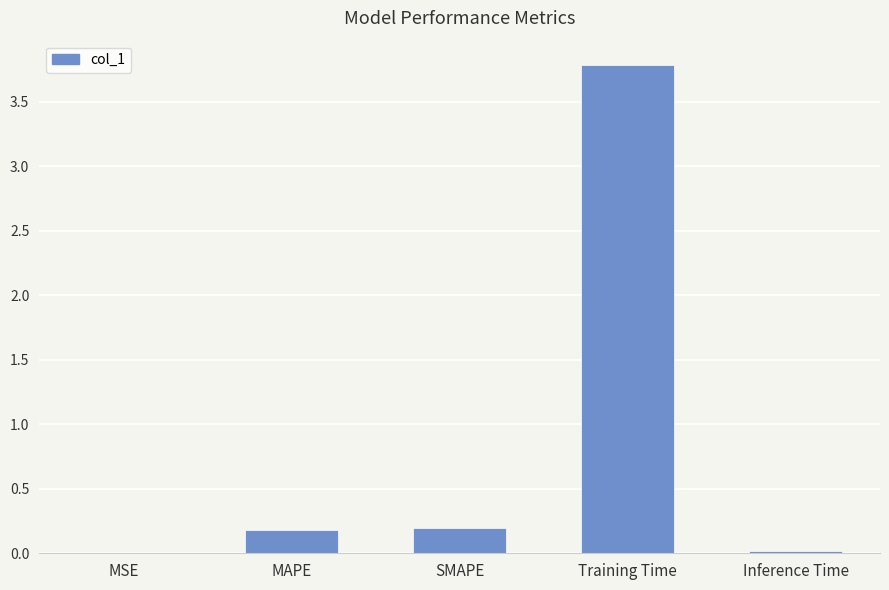

What is the greatest value displayed?

3.8